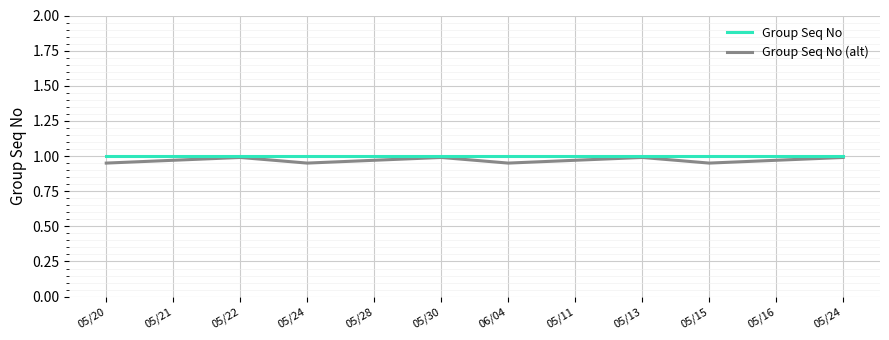

What is the sum of all Group Seq No (alt) values?

11.6